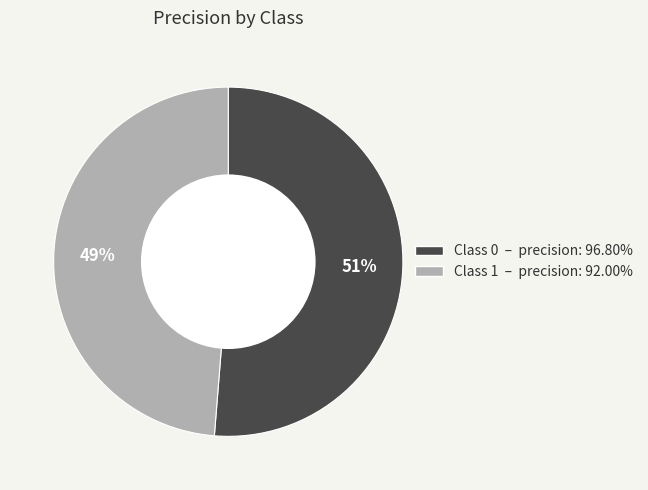

To the nearest percent, what is the average slice percentage?

50%